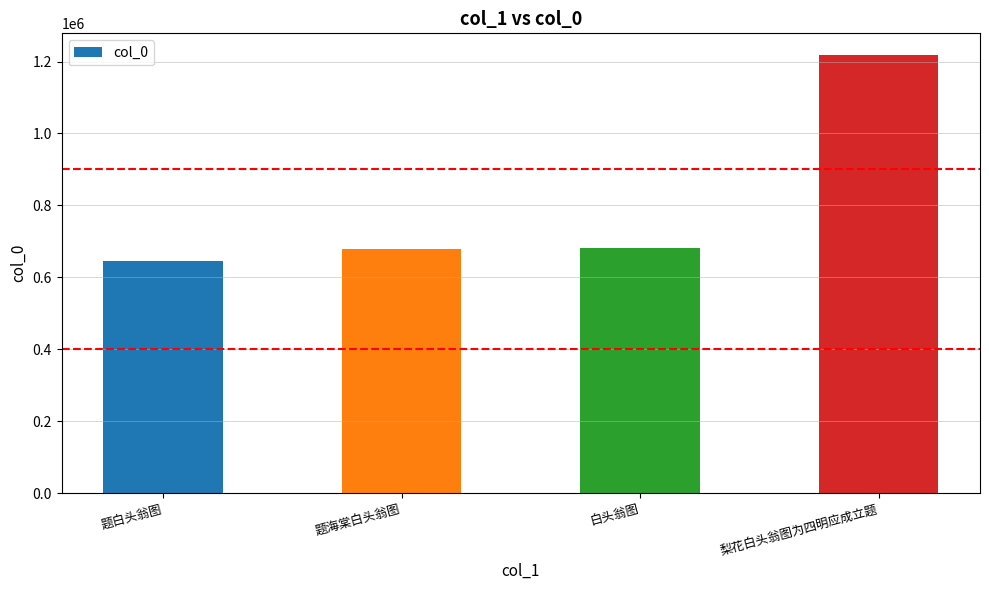

What is the ratio of the value at 题白头翁图 to the value at 梨花白头翁图为四明应成立题?

0.5